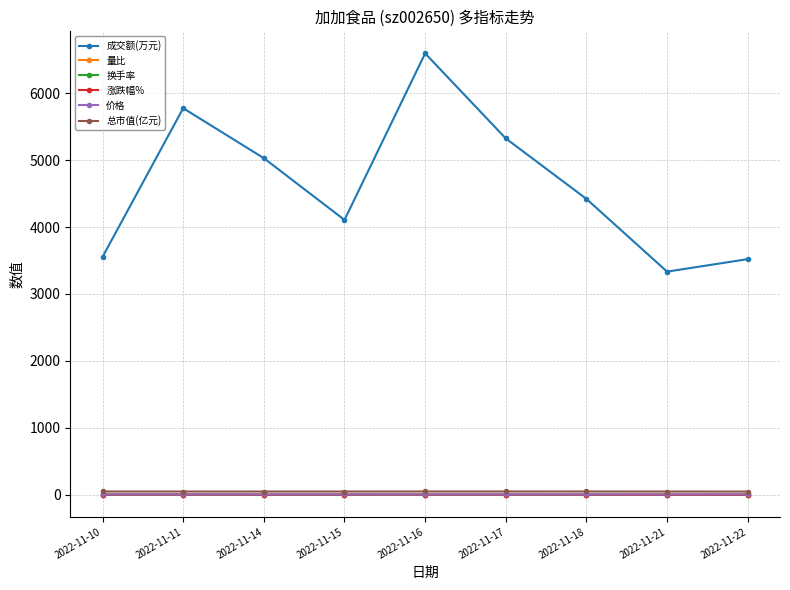

Does the chart display data point markers on the line(s)?

Yes